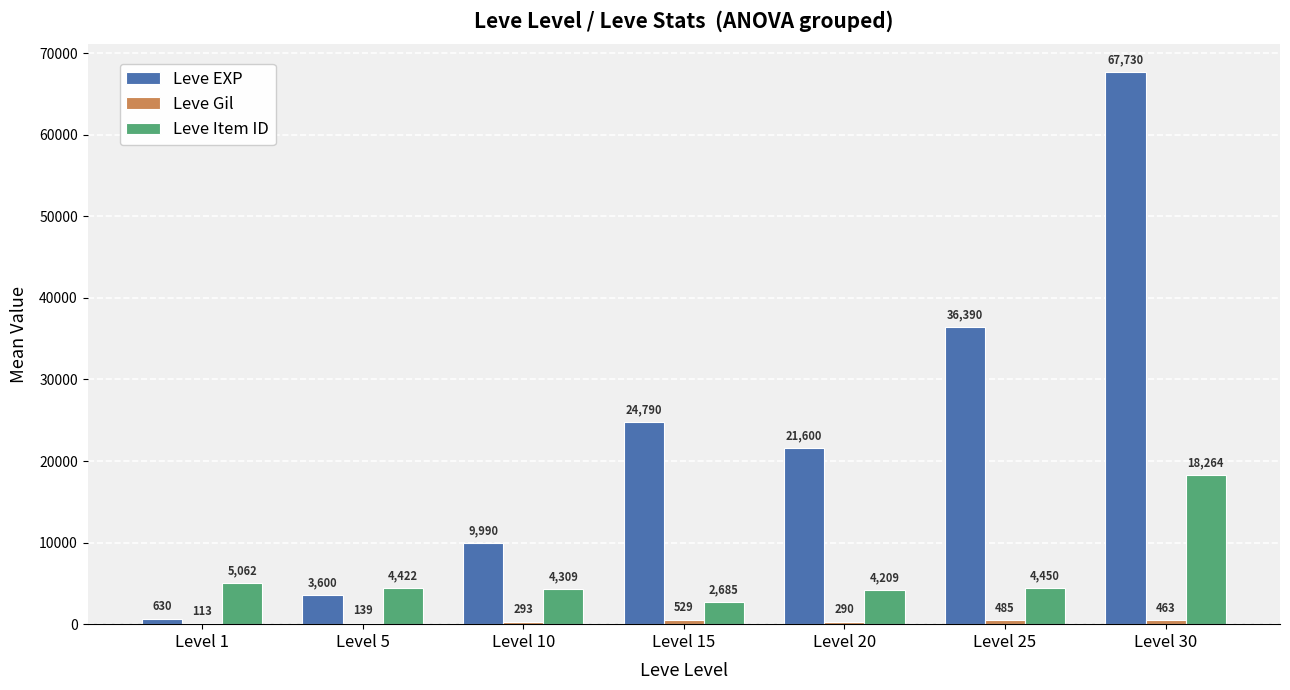

What is the difference between the Leve EXP values at Level 5 and Level 15?

21190